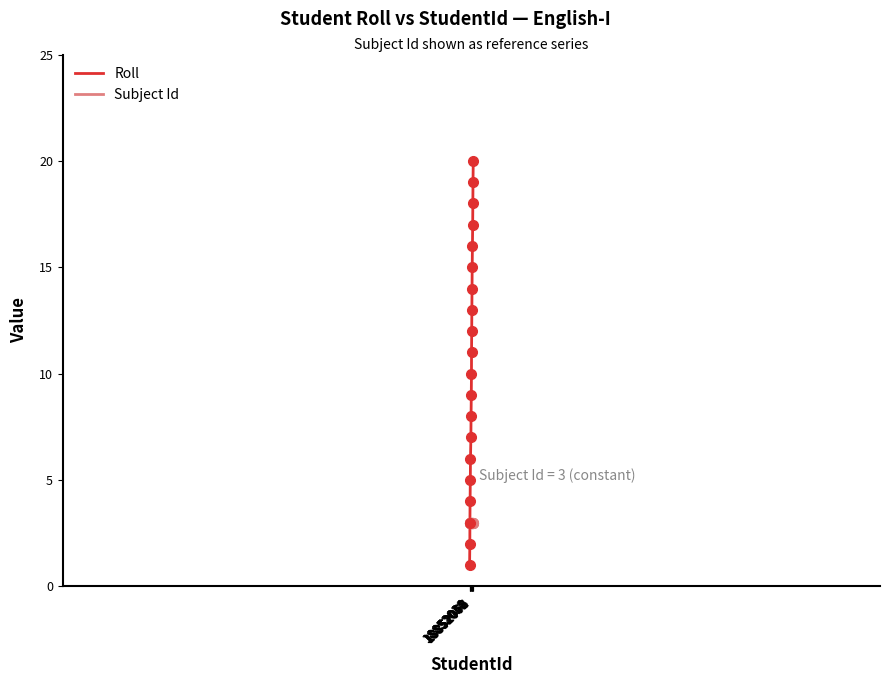

Which series has the largest total across all categories?

Roll